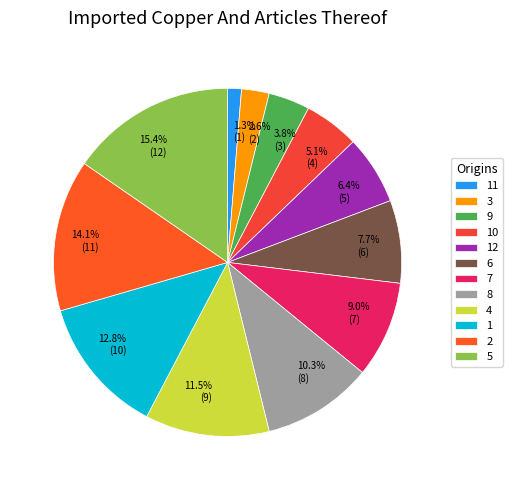

How many segments does this pie chart have?

12